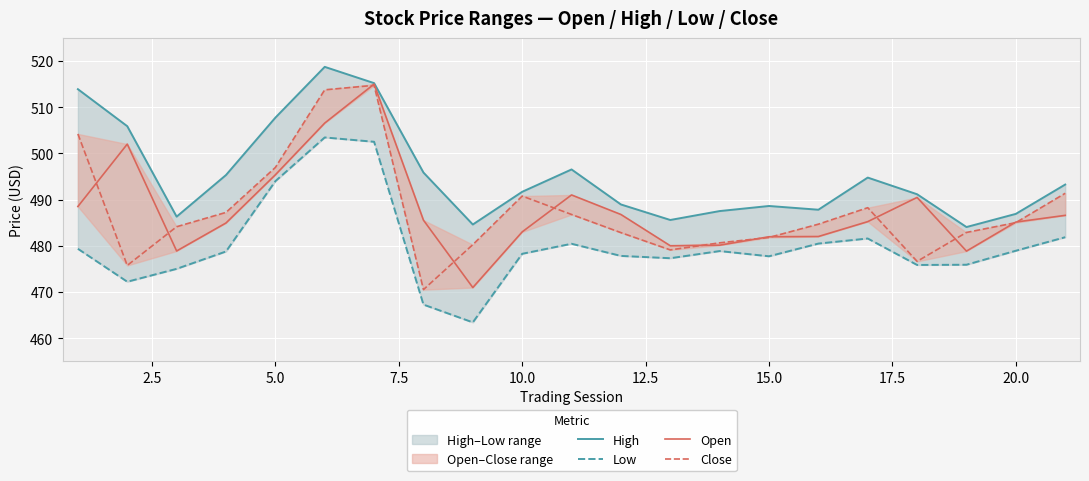

True or false: High and Open intersect in this chart.

False